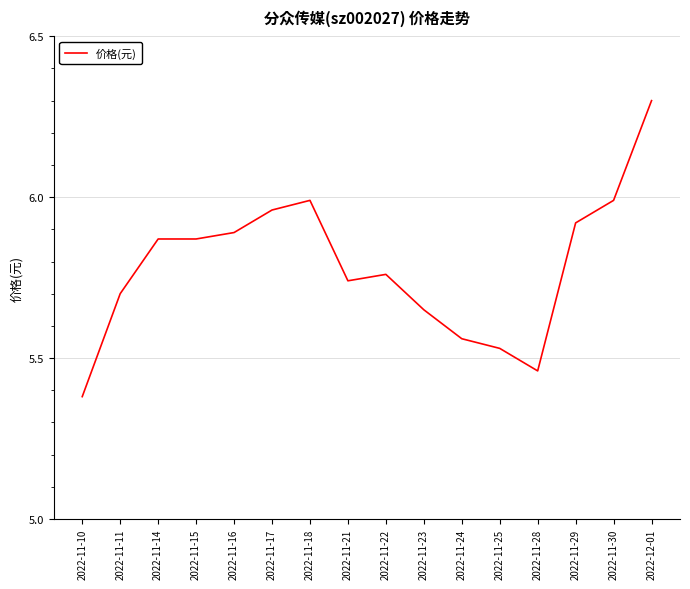

Count the number of data series in this chart.

1